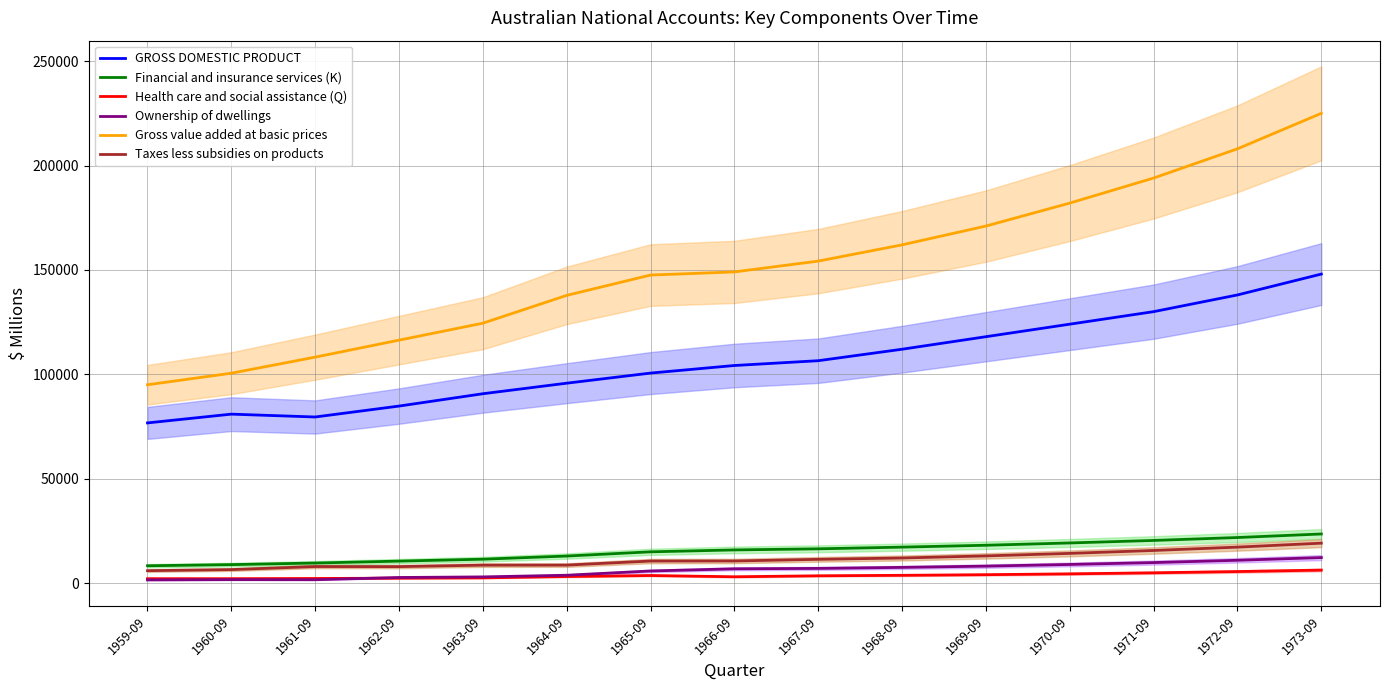

True or false: Financial and insurance services (K) and GROSS DOMESTIC PRODUCT intersect in this chart.

False